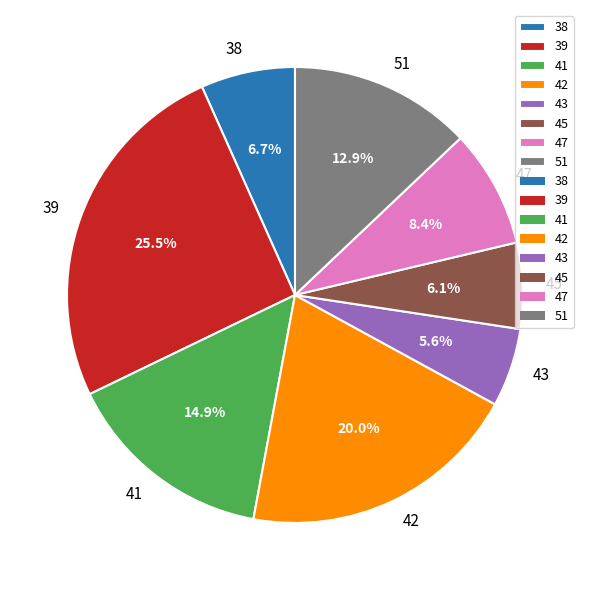

Between 51 and 43, which is larger?

51